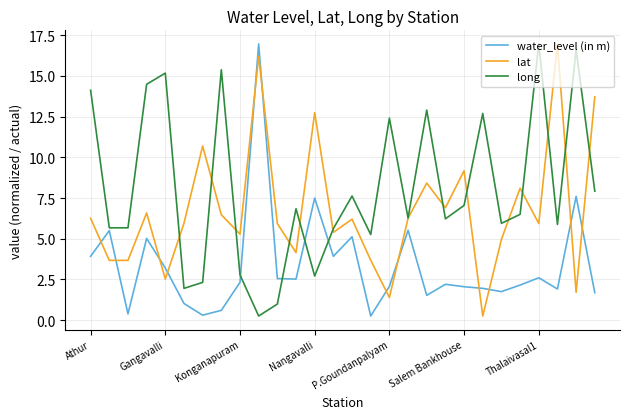

How many times do water_level (in m) and lat cross each other?

12